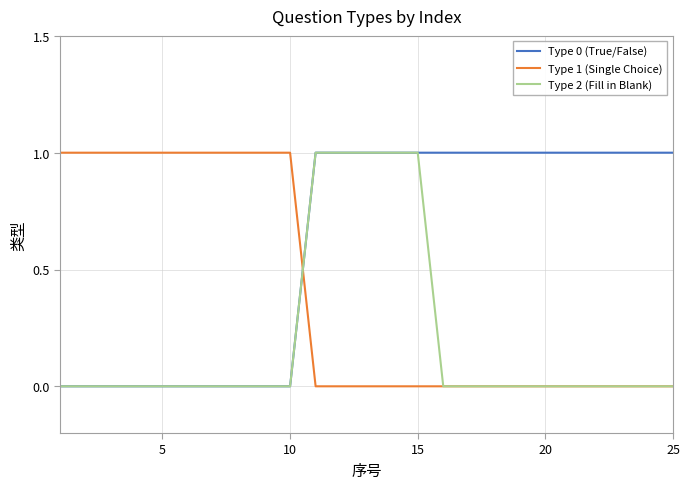

How many Type 2 (Fill in Blank) values are between 0 and 1?

25